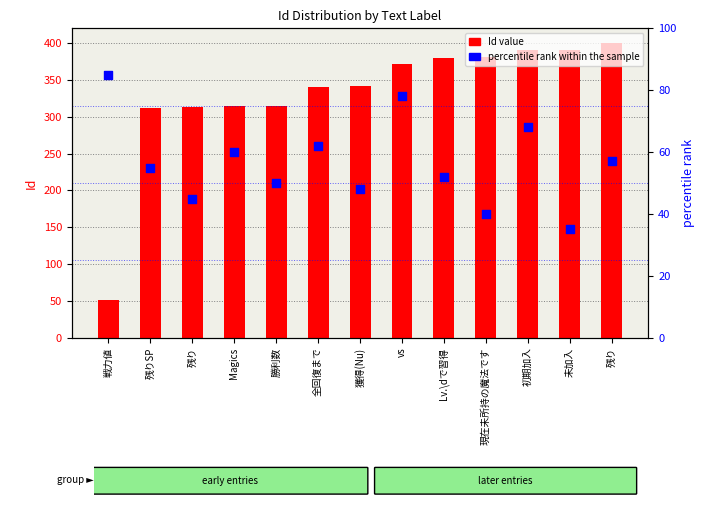

Which series reaches the maximum Y coordinate?

Id value